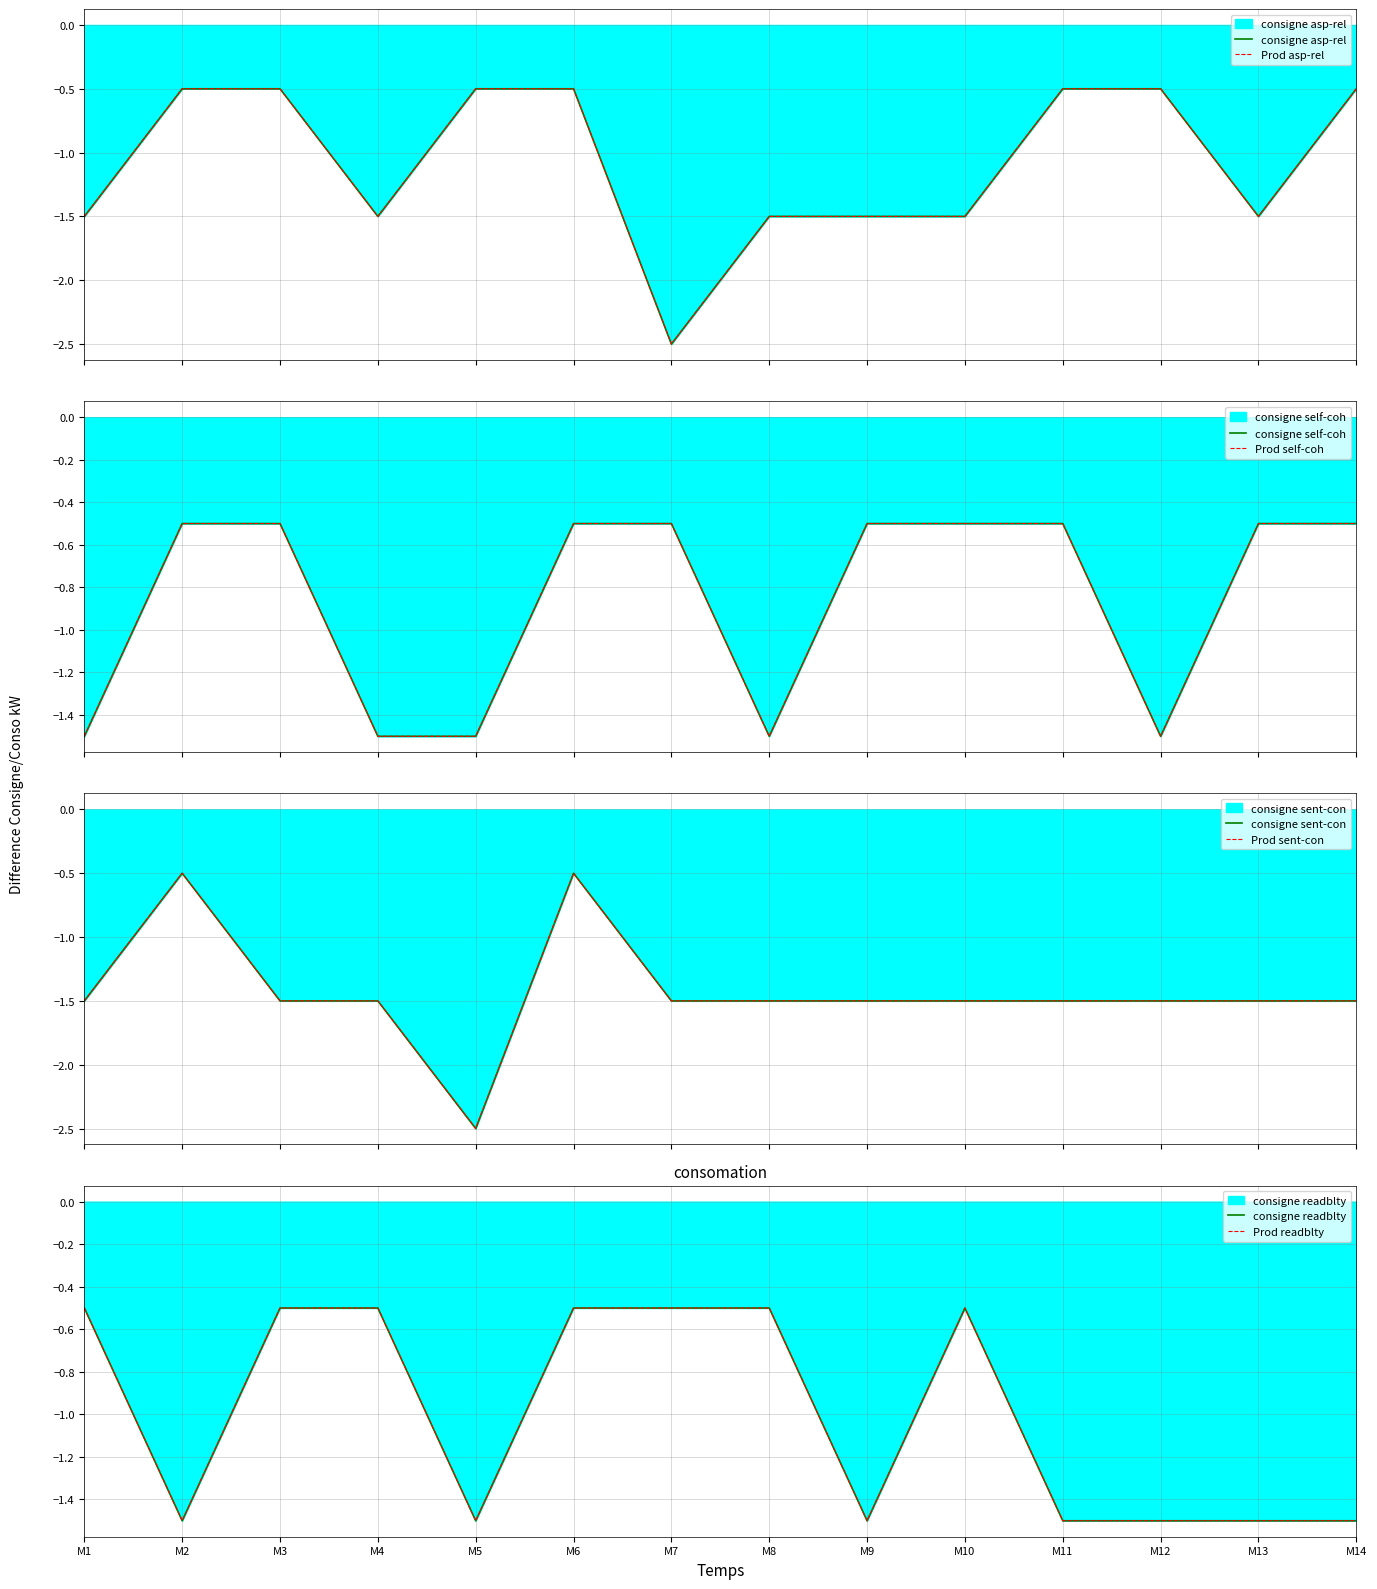

Rank the series at M14 from lowest to highest value.

sent-con, readblty, asp-rel, self-coh